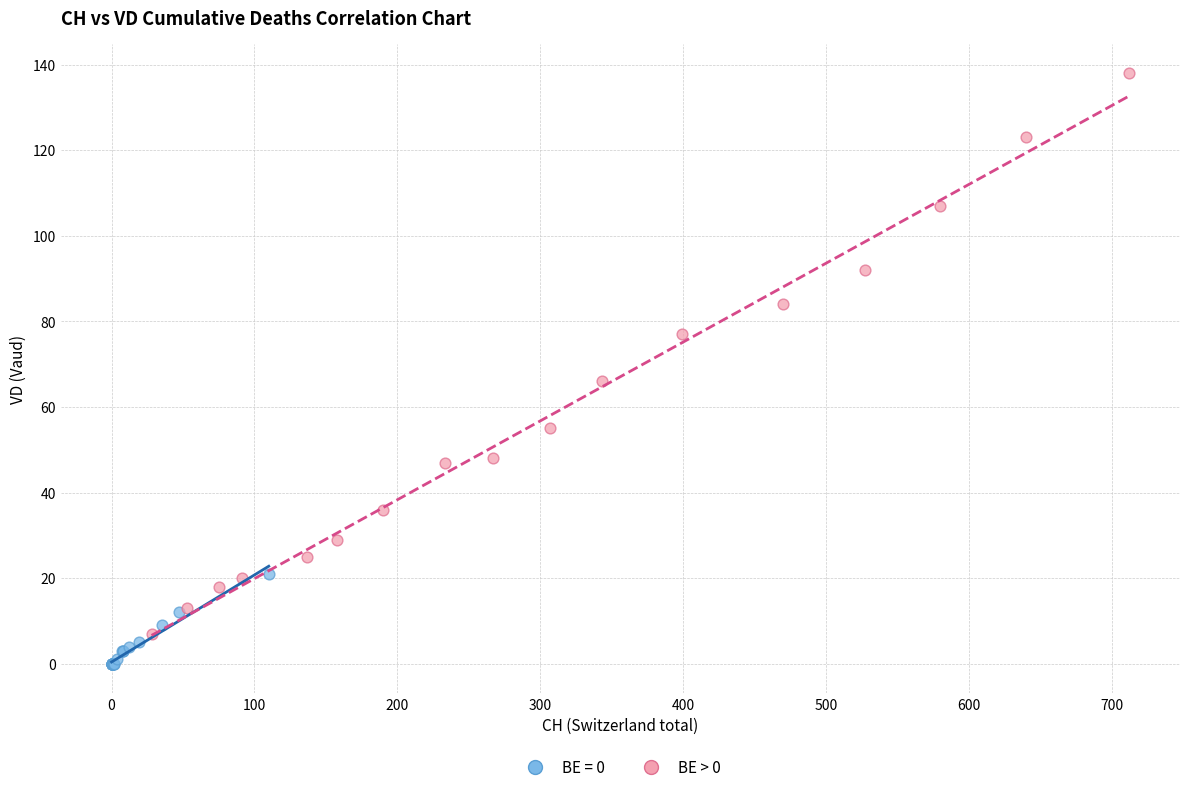

Which series has the largest Y range (max minus min)?

BE > 0